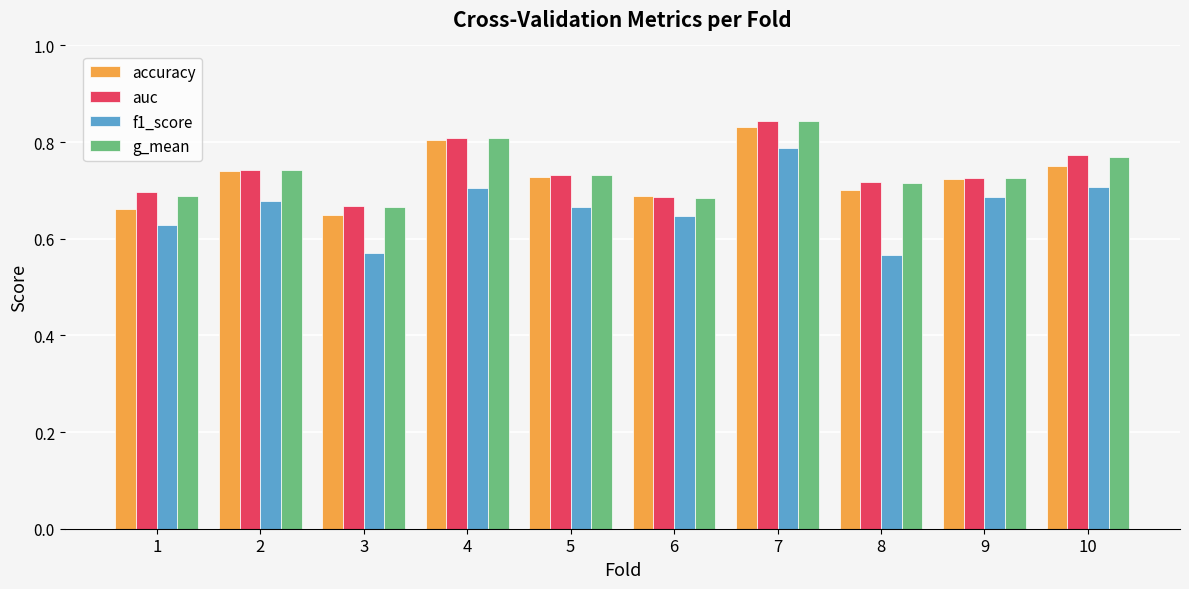

Is the value of f1_score at 1 greater than the value of g_mean at 4?

No